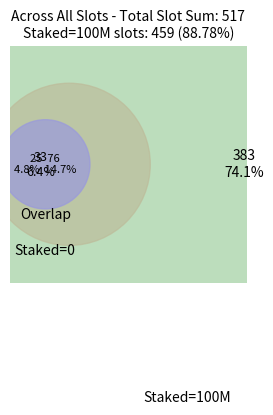

Count the number of slices in the pie.

4